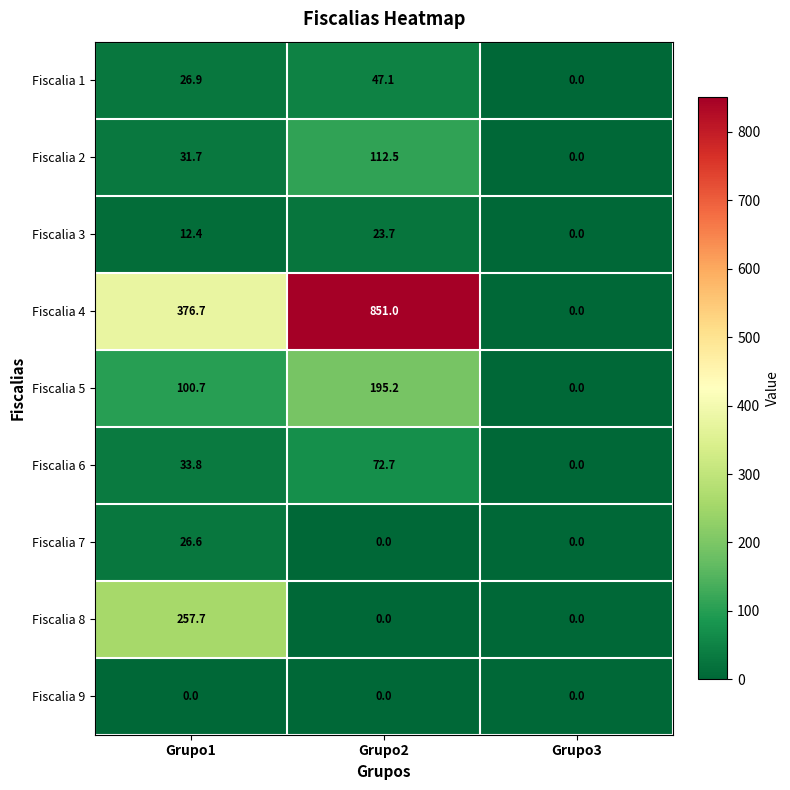

Between Grupo2 and Grupo3, which series saw the biggest shift?

Fiscalia 4